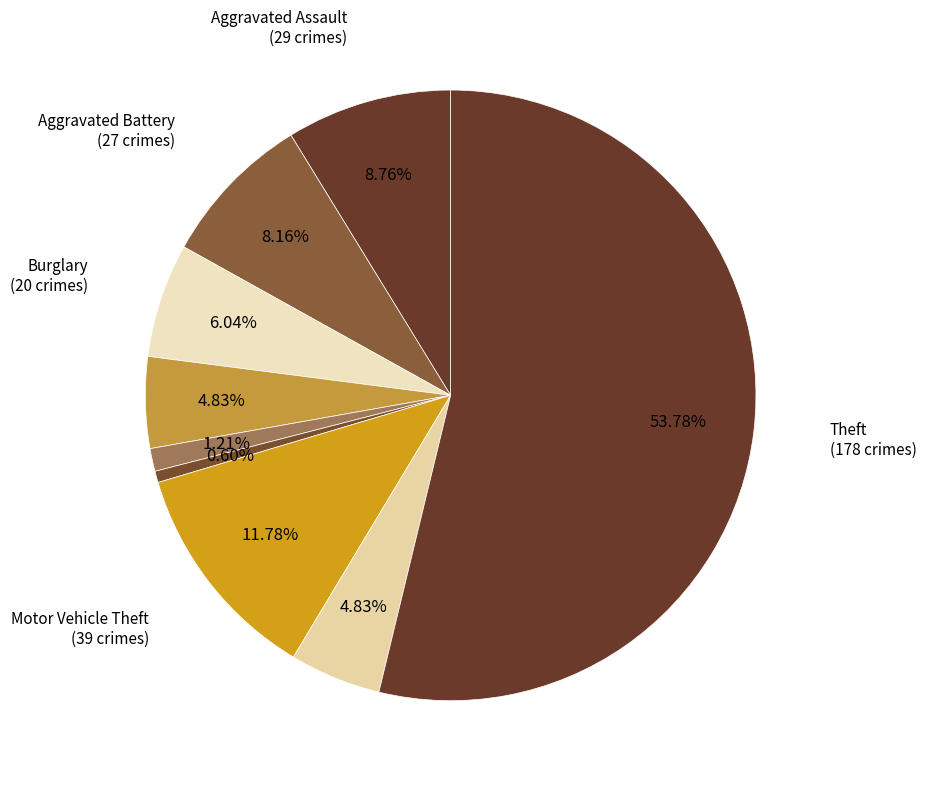

Is there a majority slice in this chart?

Yes